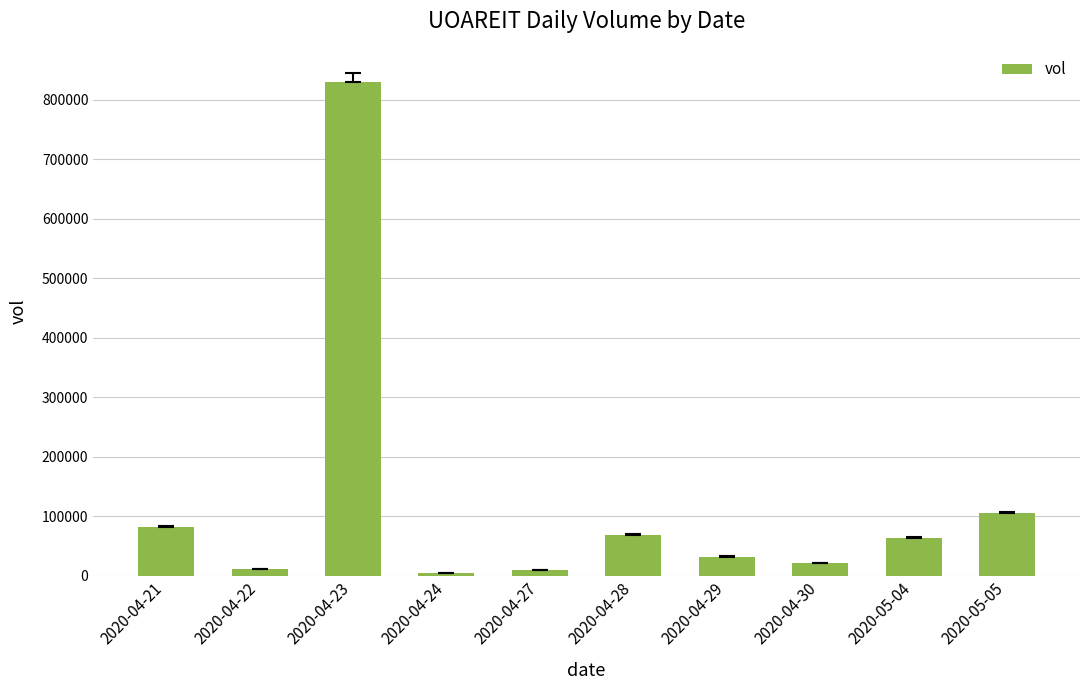

The value at 2020-05-04 is 64200. True or false?

True